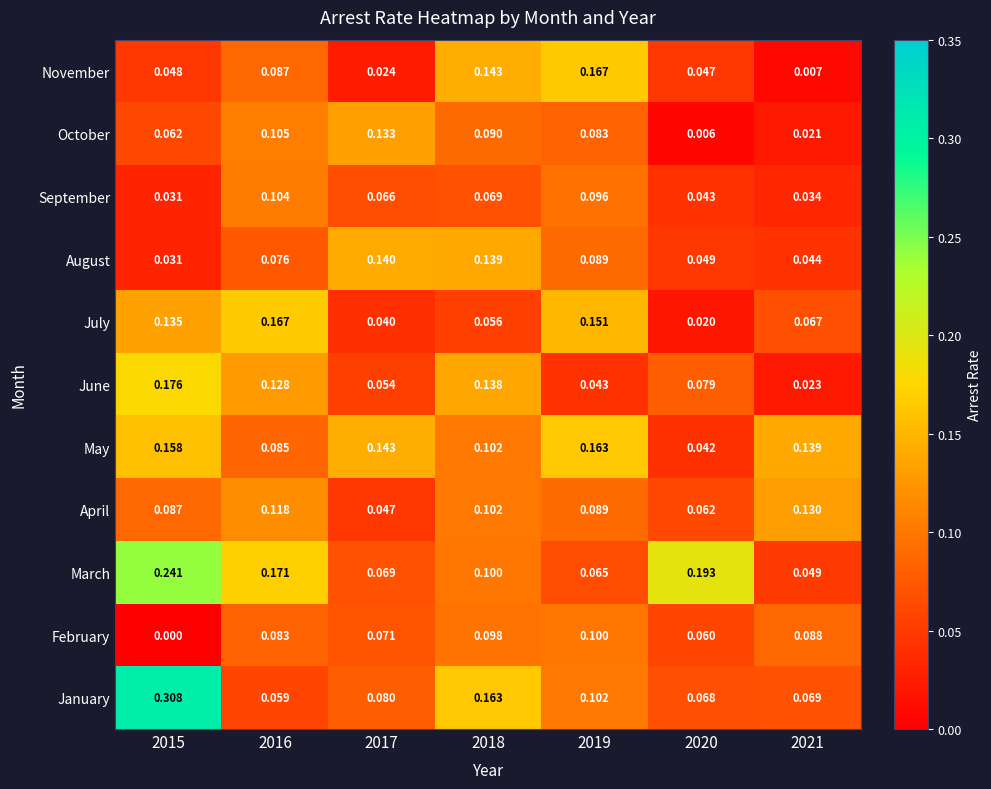

Which series changed the most between 2020 and 2021?

March